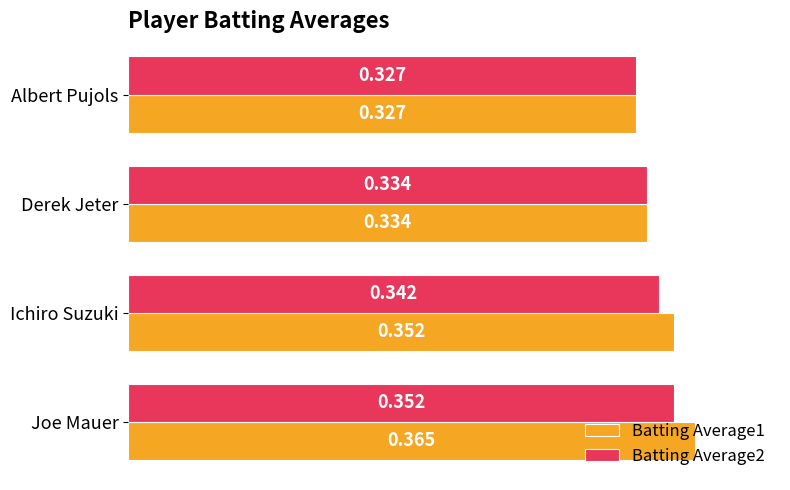

At which category is the sum across all series the highest?

Joe Mauer